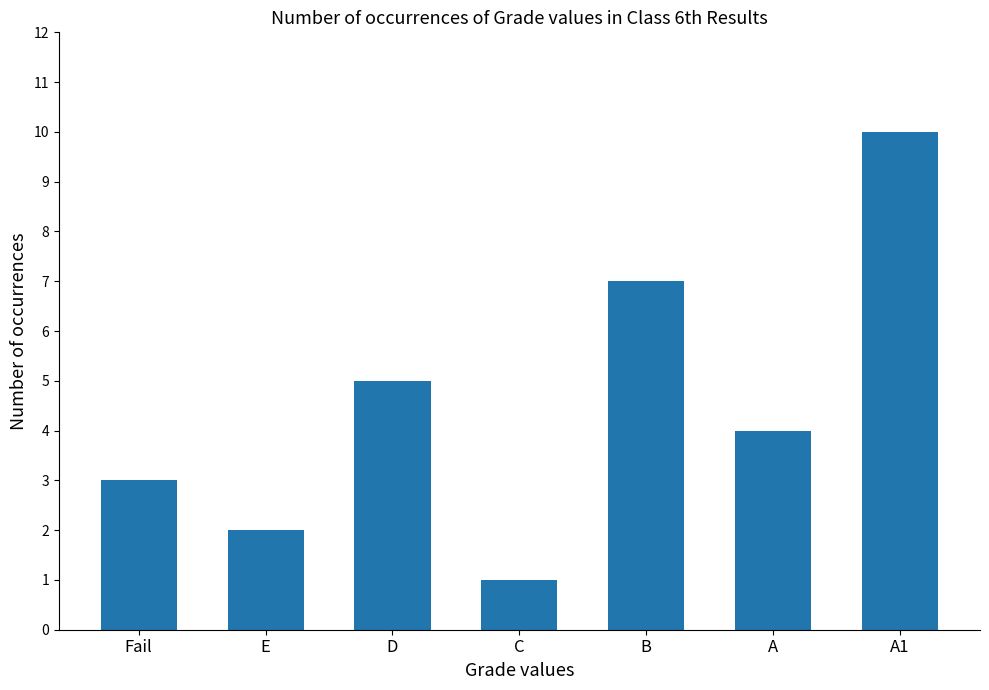

What is the change in value from C to A1?

+9